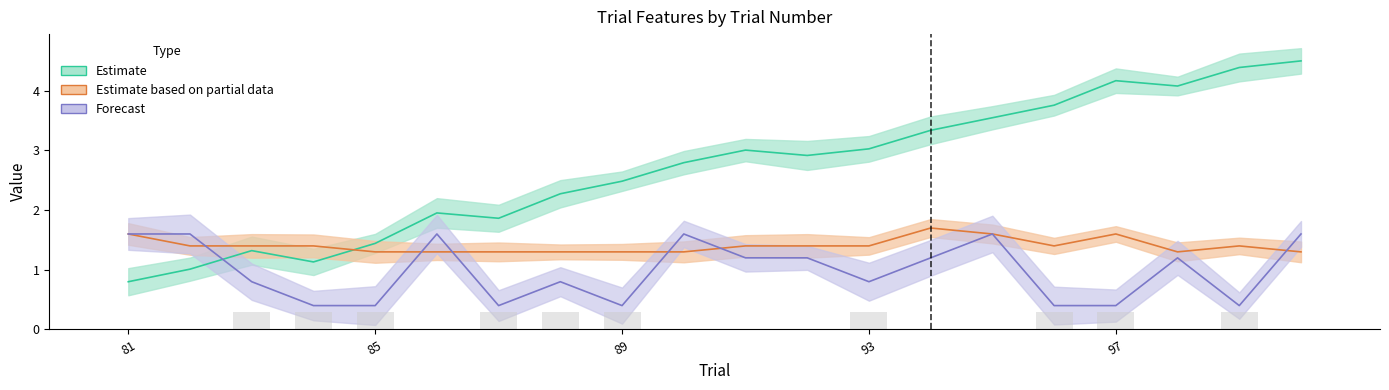

What is the label of the 1st bar from the left?

81